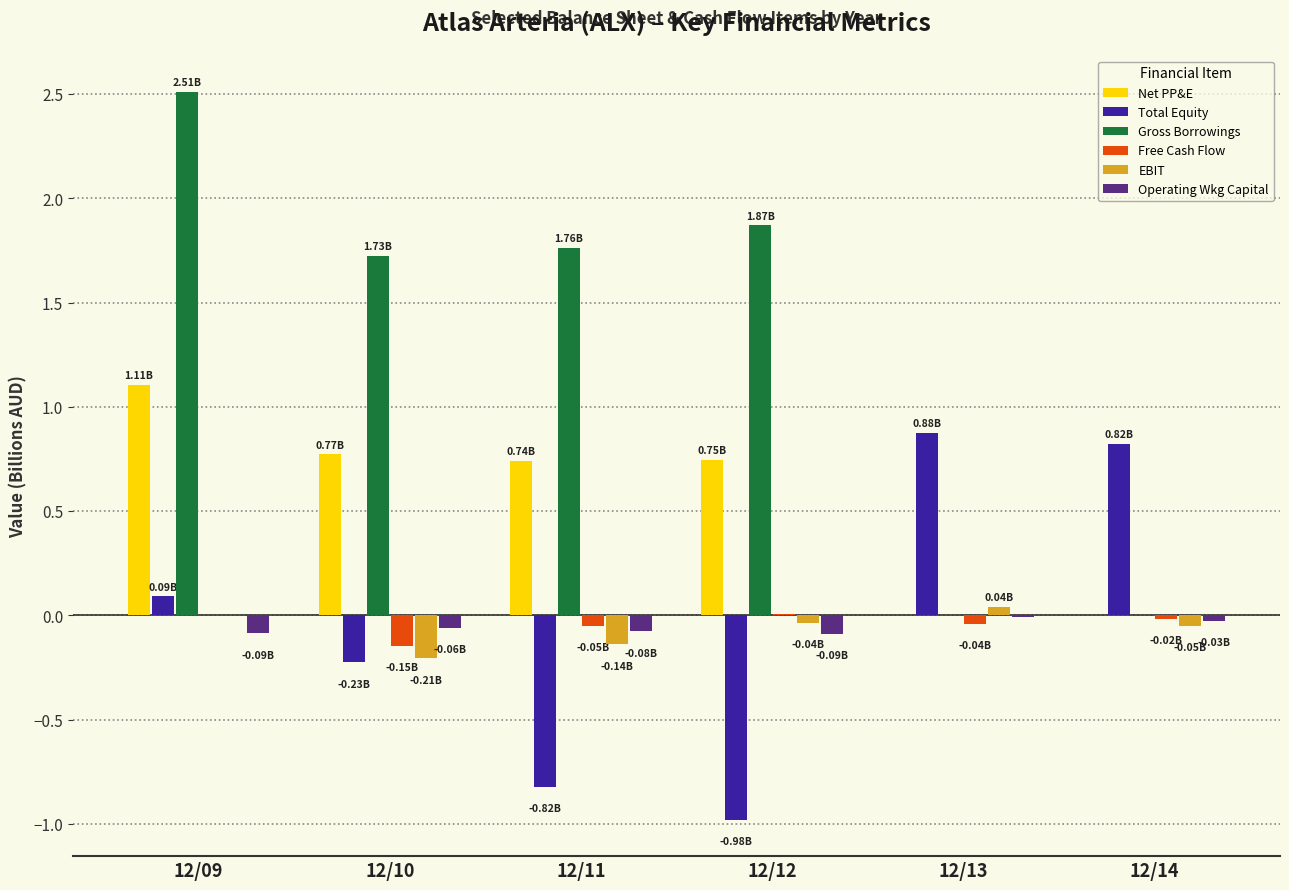

True or false: Net PP&E has a value of 0.0 at 12/14.

True